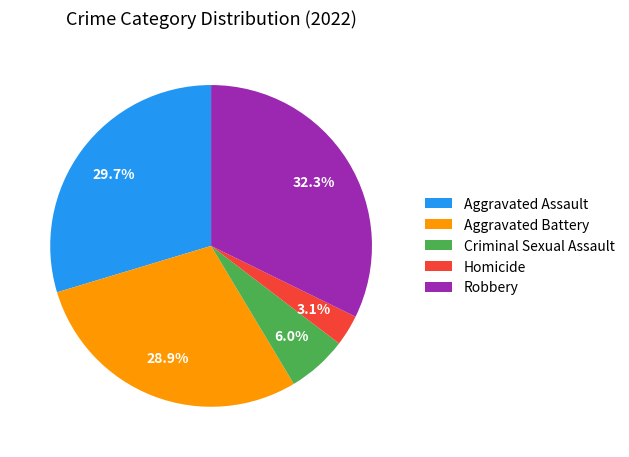

Approximately how many times larger is the value at Aggravated Battery compared to Homicide?

9.3